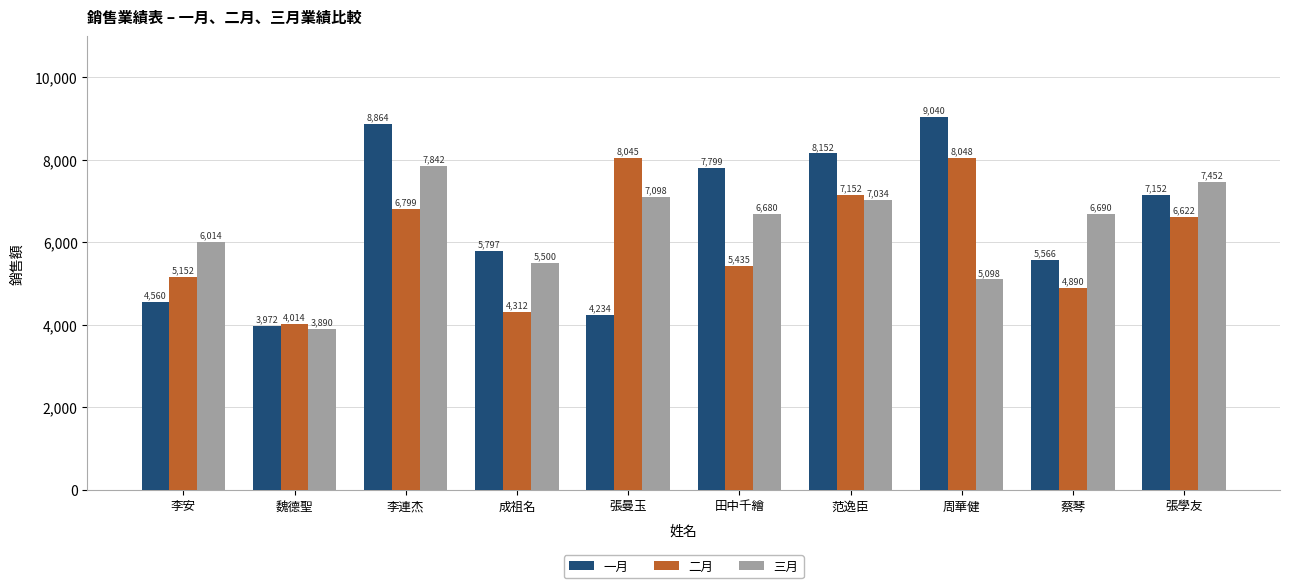

Is it true that 三月 equals 4317 at 范逸臣?

False